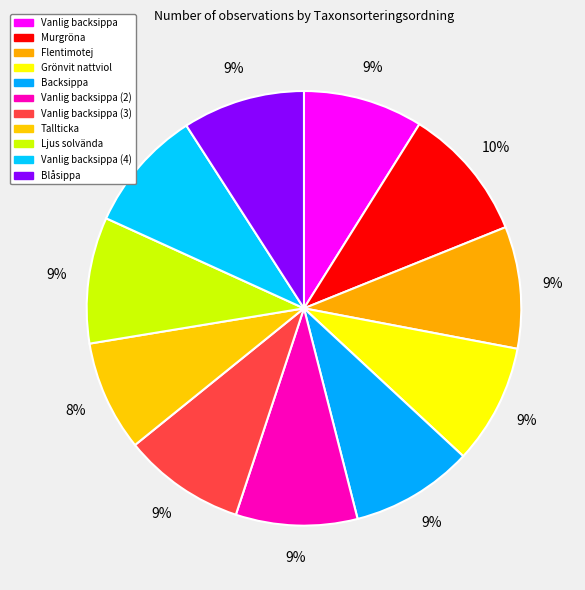

How many slices are in this pie chart?

11